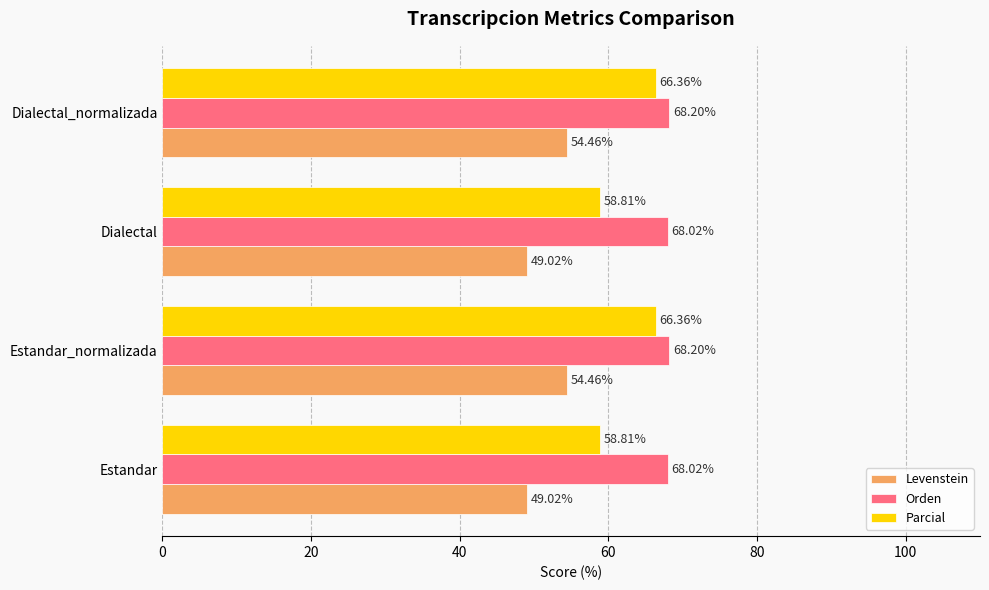

Is the value of Parcial at Estandar_normalizada greater than the value of Levenstein at Estandar?

Yes